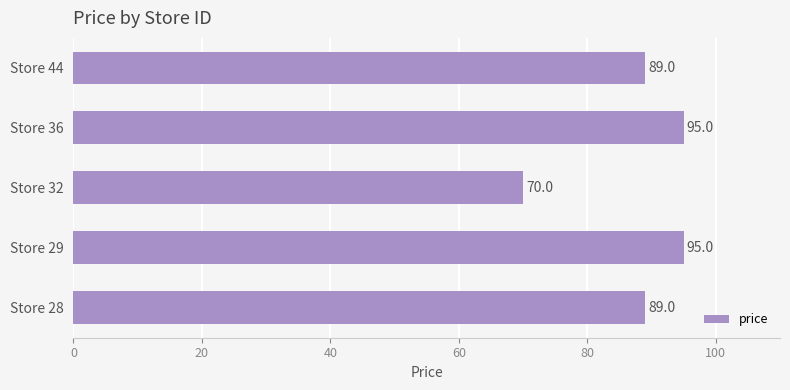

Reading bottom to top, transcribe all the data shown in this chart.

Store 28=89	Store 29=95	Store 32=70	Store 36=95	Store 44=89